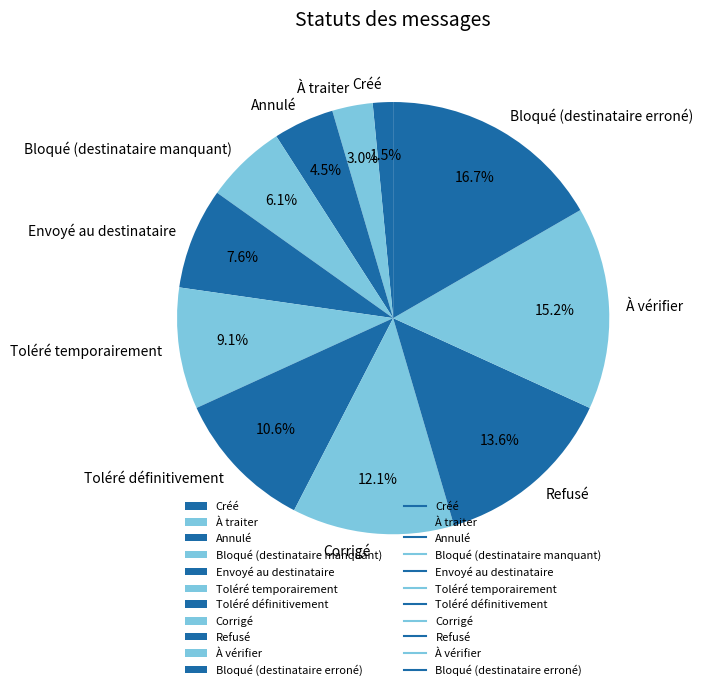

Does Corrigé represent more than half of the total?

No